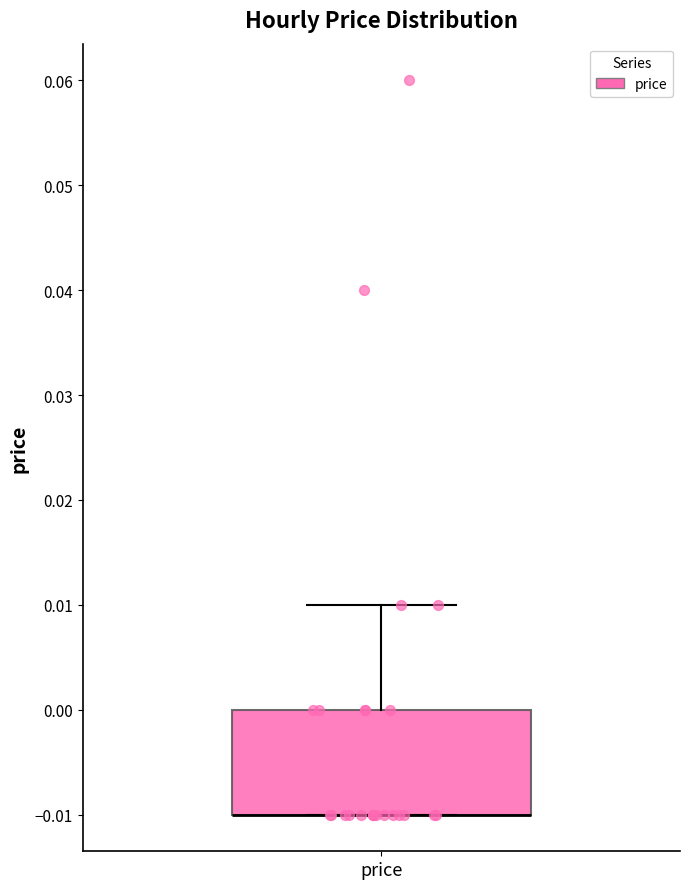

Transcribe this box plot: give where the median line is, the range the box spans, and where the two whiskers end, as read against the y-axis. The values are not printed on the chart, so give them approximately, as read against the axis.

median -0.01 (drawn on the box's lower edge), box -0.01 to 0.00, whiskers -0.01 to 0.01